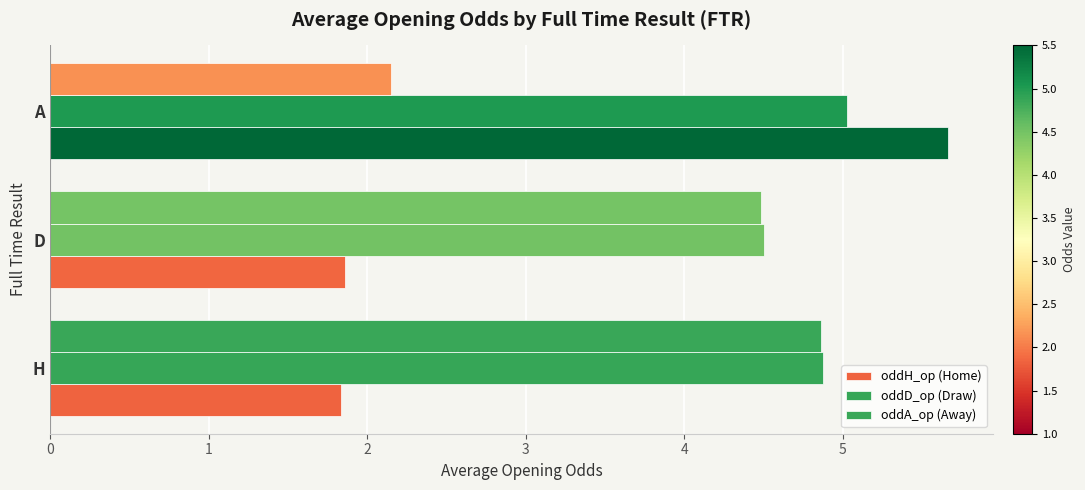

Count the number of data series in this chart.

3